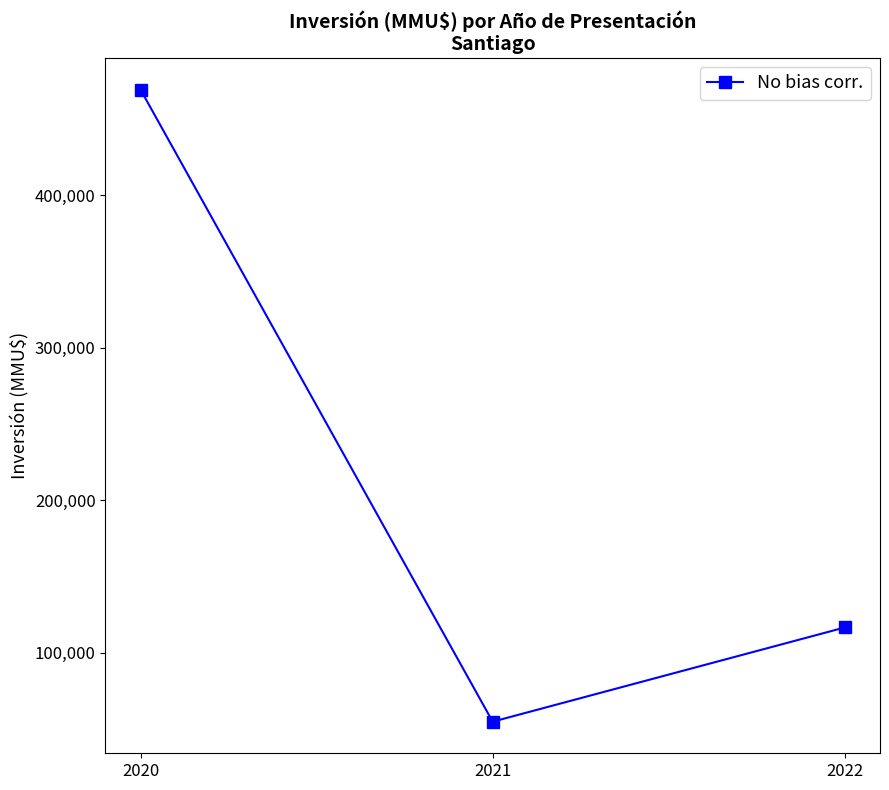

Where does the data first go above 116560?

2020